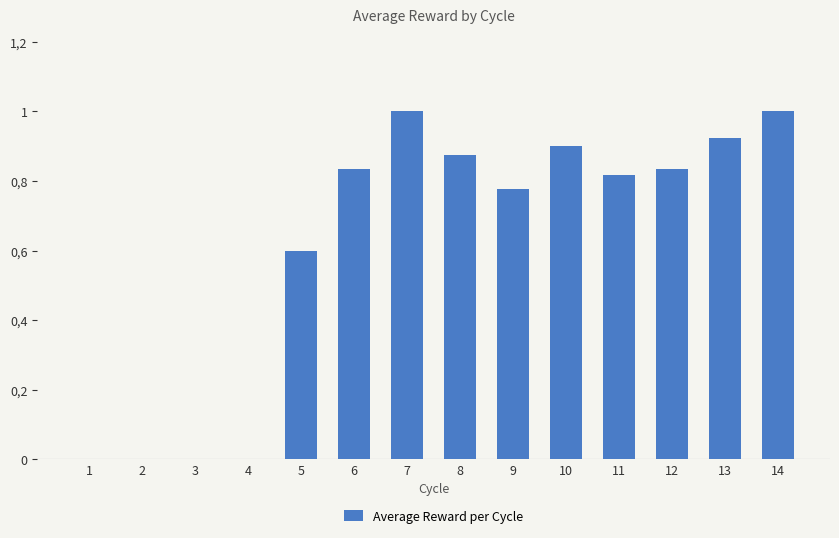

Are the bars horizontal?

No